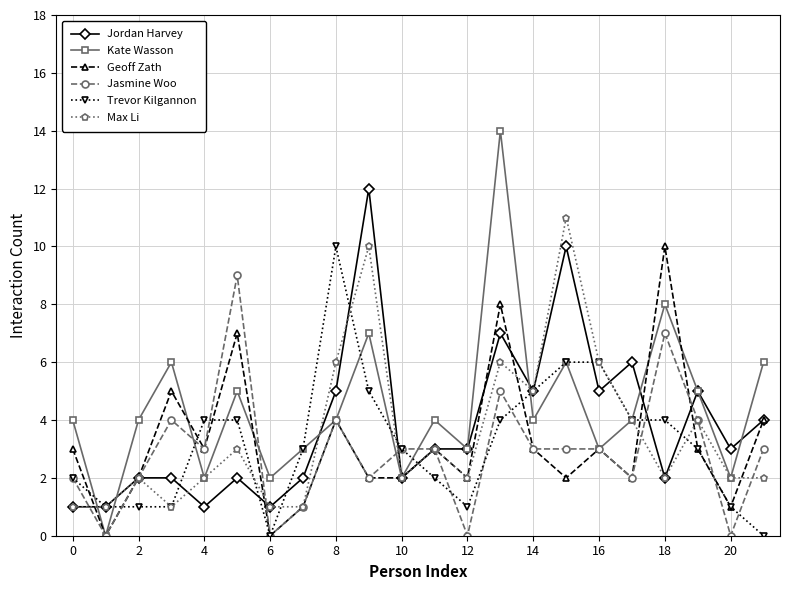

What is the greatest value displayed?

14